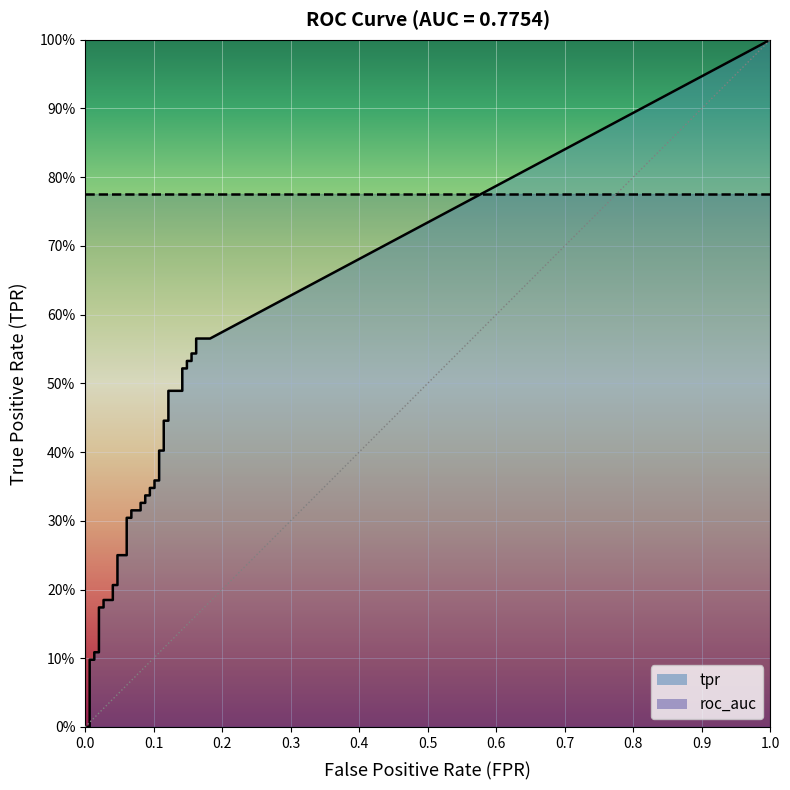

True or false: tpr and roc_auc intersect in this chart.

False